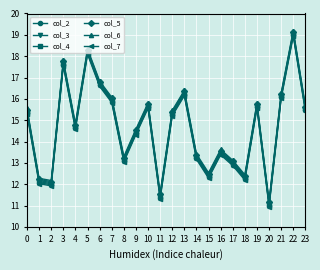

What is the sum of the col_2 values at 8 and 5?

31.2